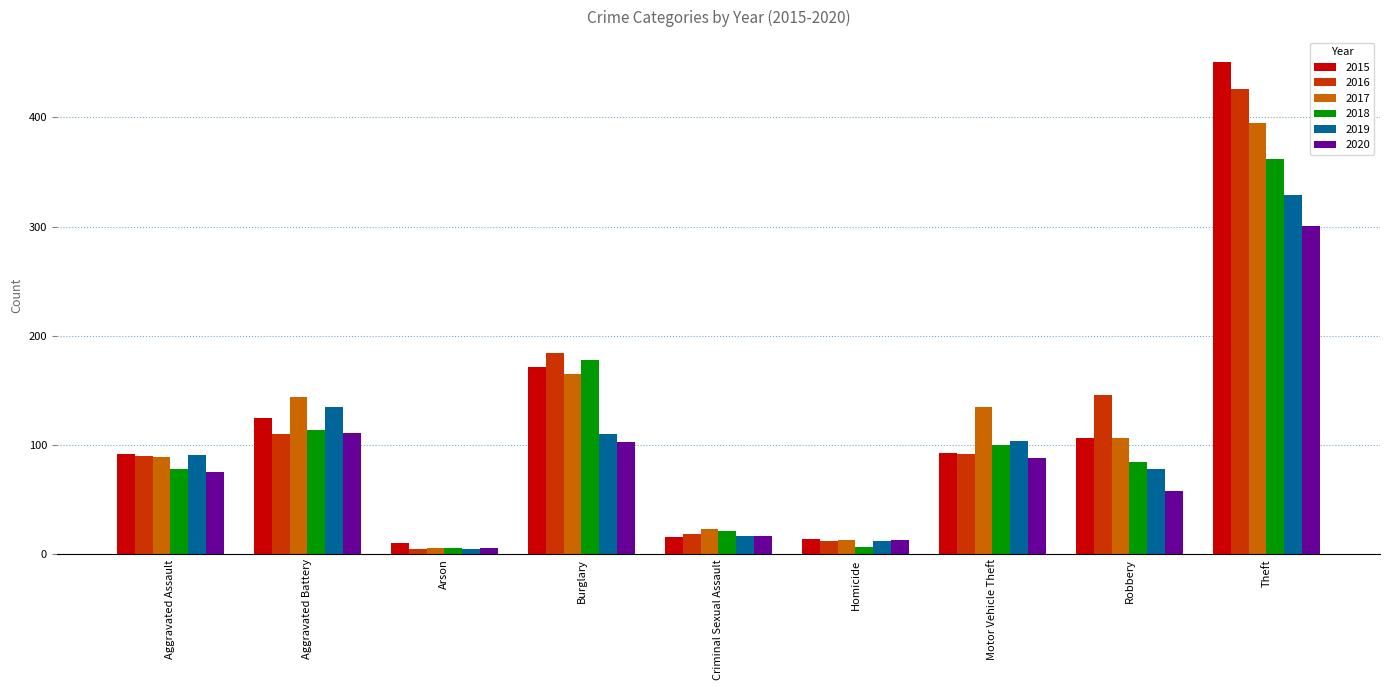

How many bars are there in each group?

6